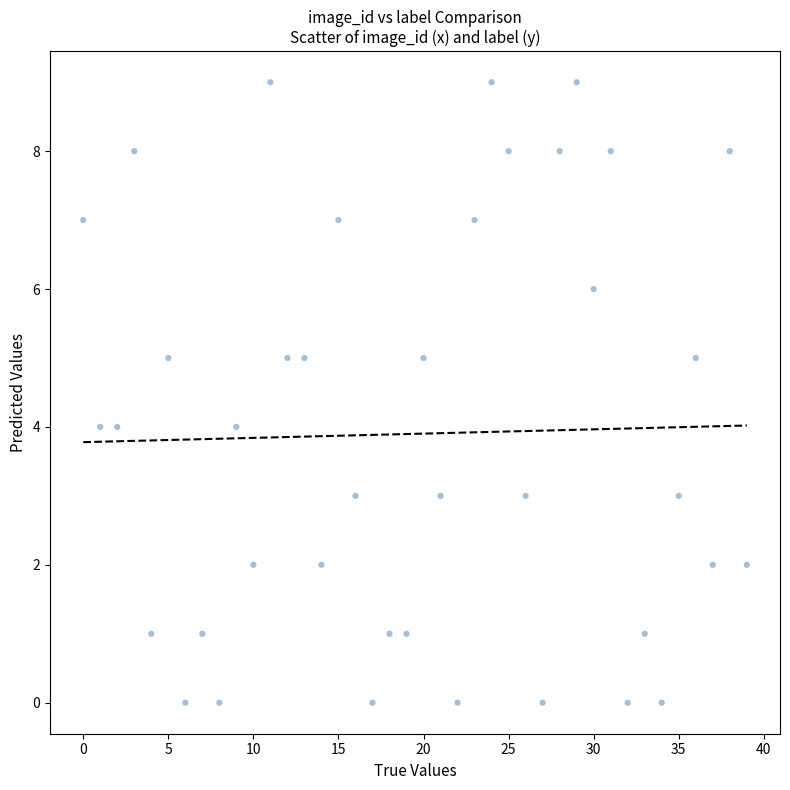

What is the range of Y values (max minus min)?

9